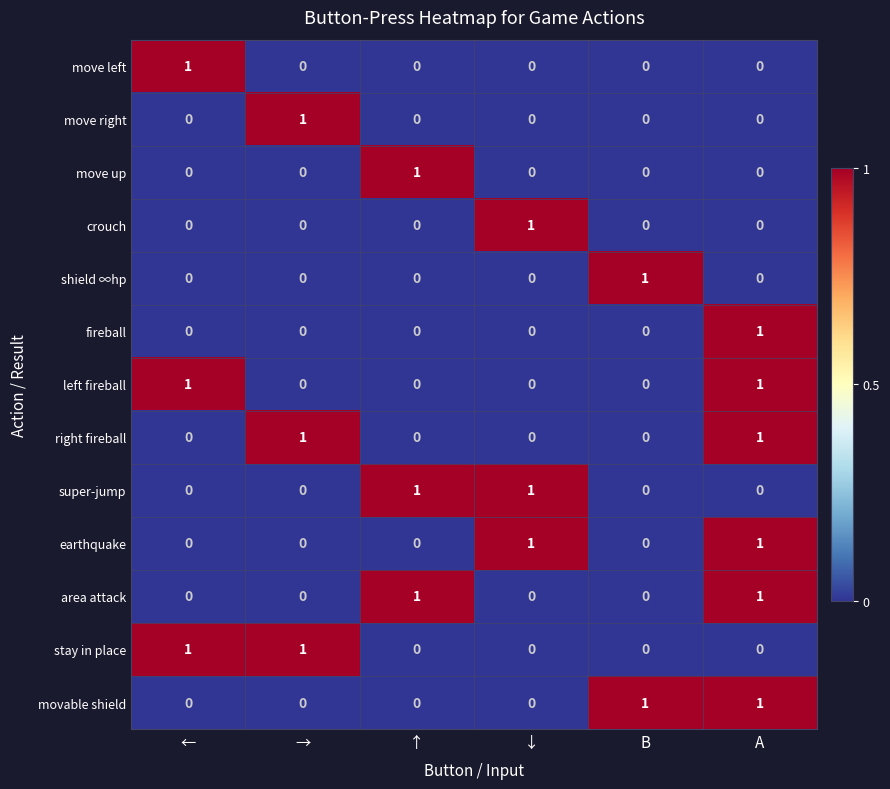

The left fireball series shows 0 at ↓. True or false?

True